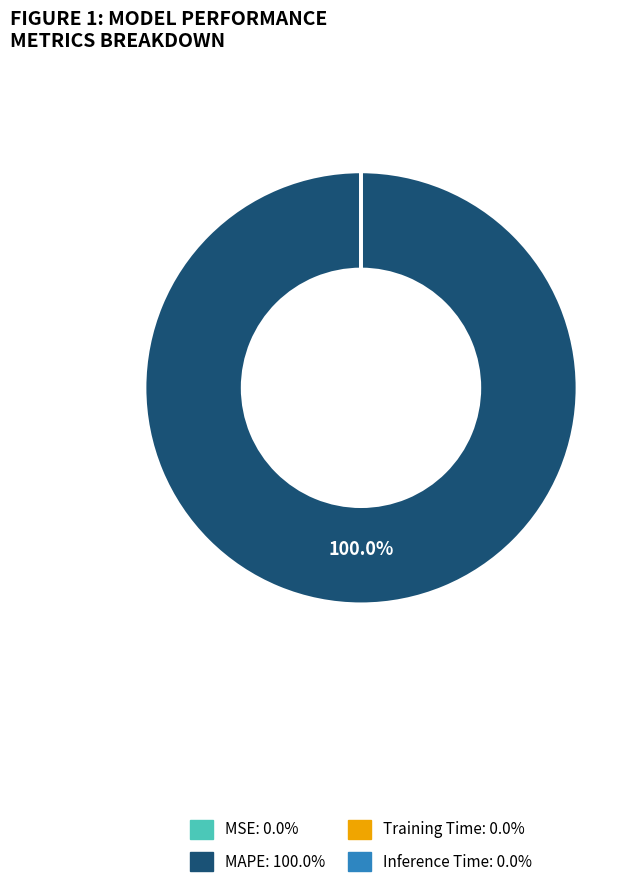

Is there a majority slice in this chart?

Yes